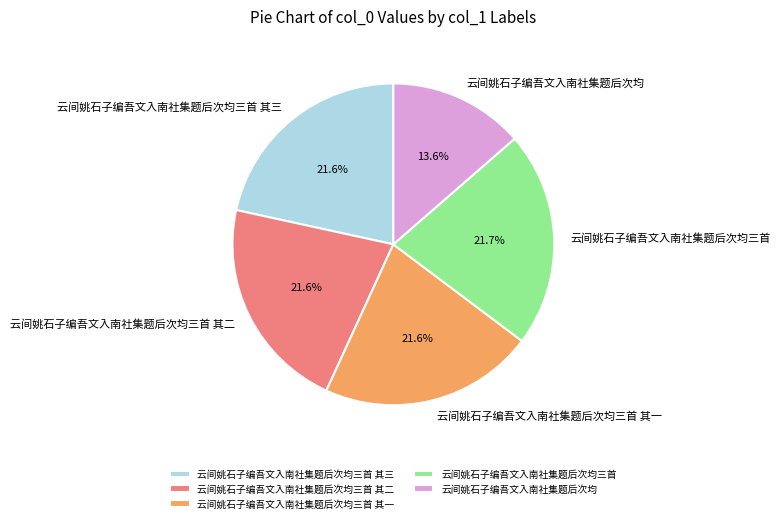

Is there any slice that represents more than half of the pie?

No